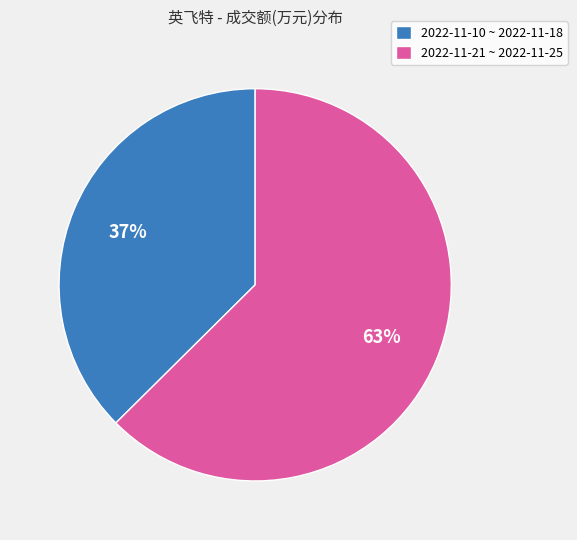

To the nearest percent, what is the average slice percentage?

50%